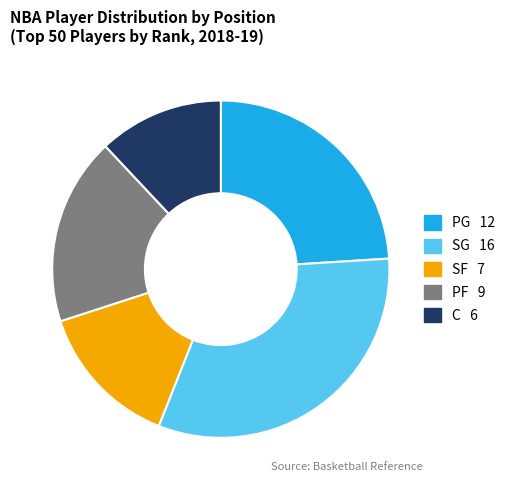

Which category has the smallest portion of the pie?

C